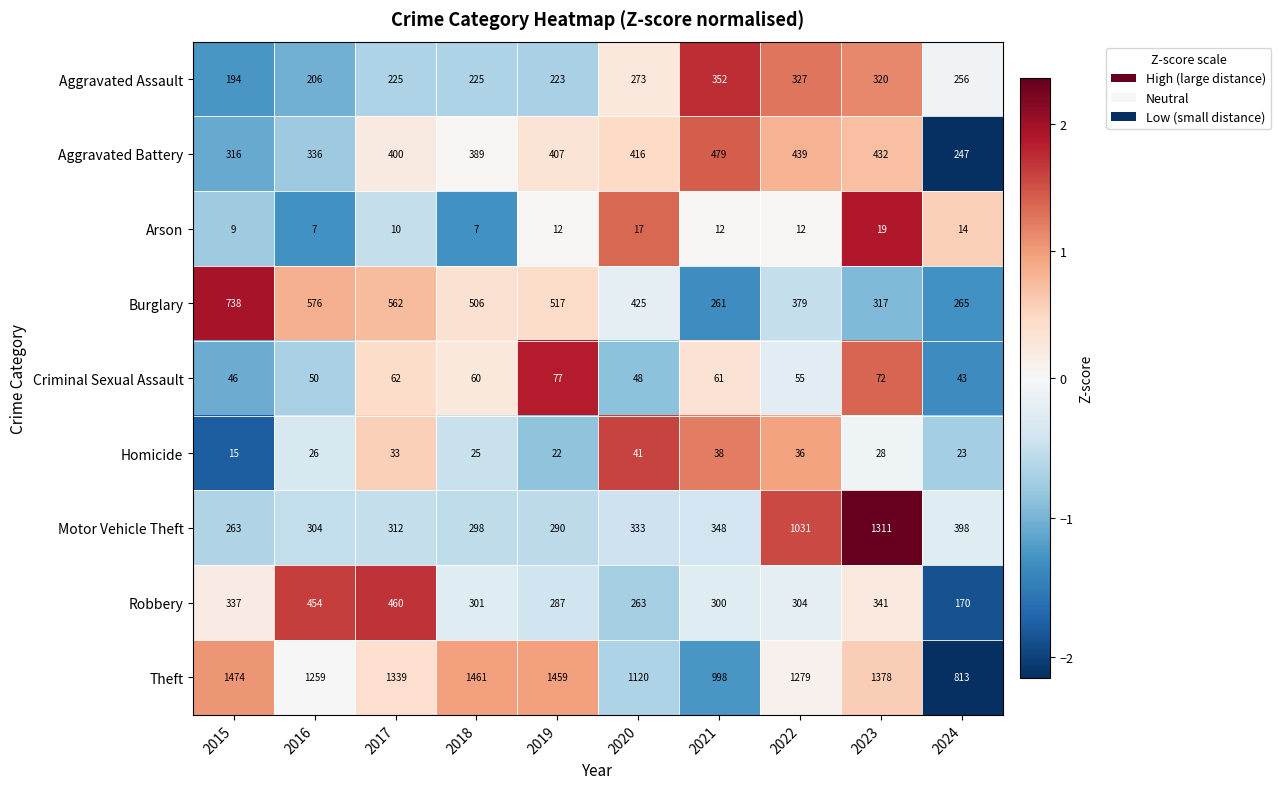

Is it true that Arson equals 4 at 2017?

False